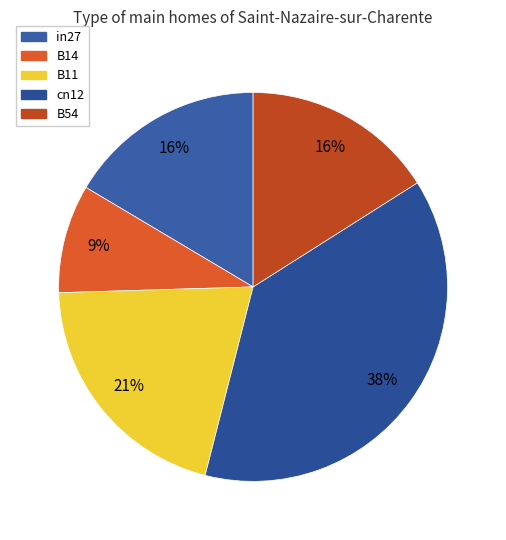

How many slices are in this pie chart?

5